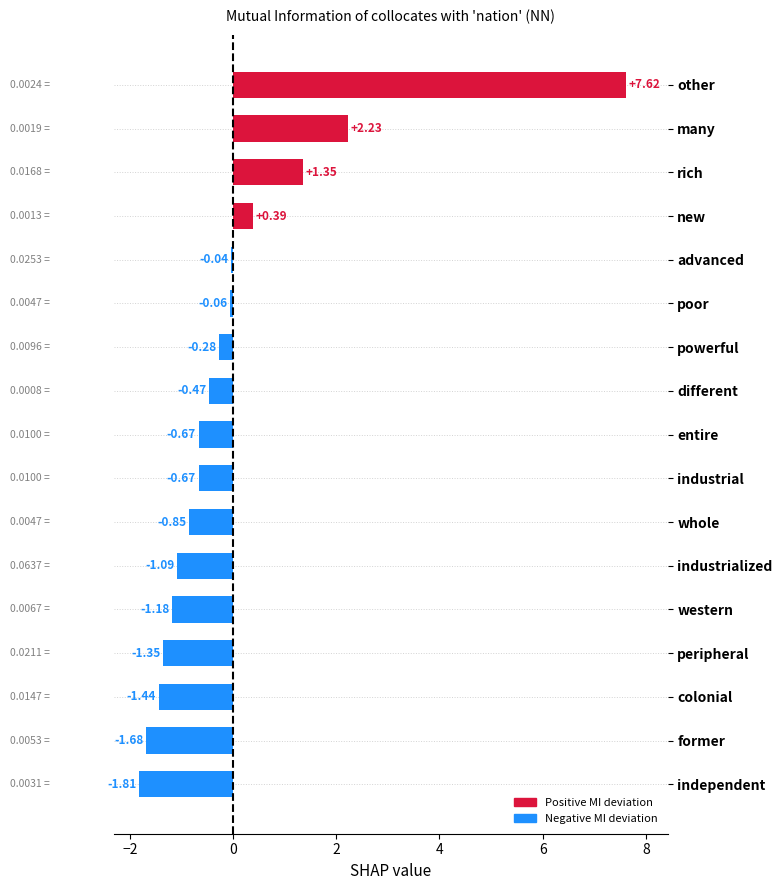

What is the difference between the second highest and second lowest values?

3.9